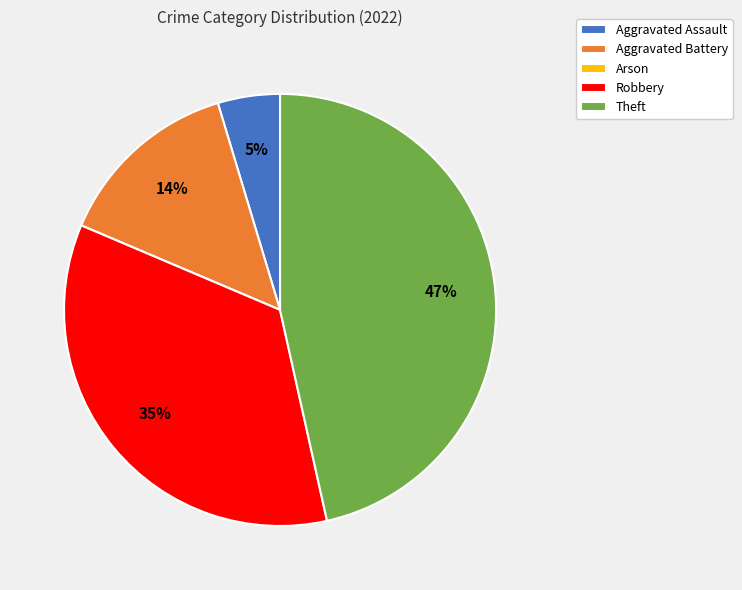

True or false: Robbery accounts for 35% of the total.

True